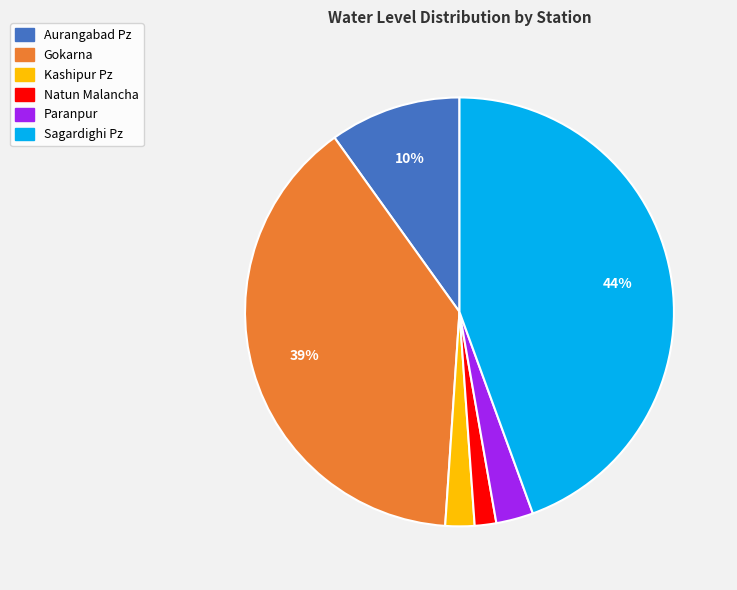

Do Aurangabad Pz and Gokarna together represent more than half of the pie?

No